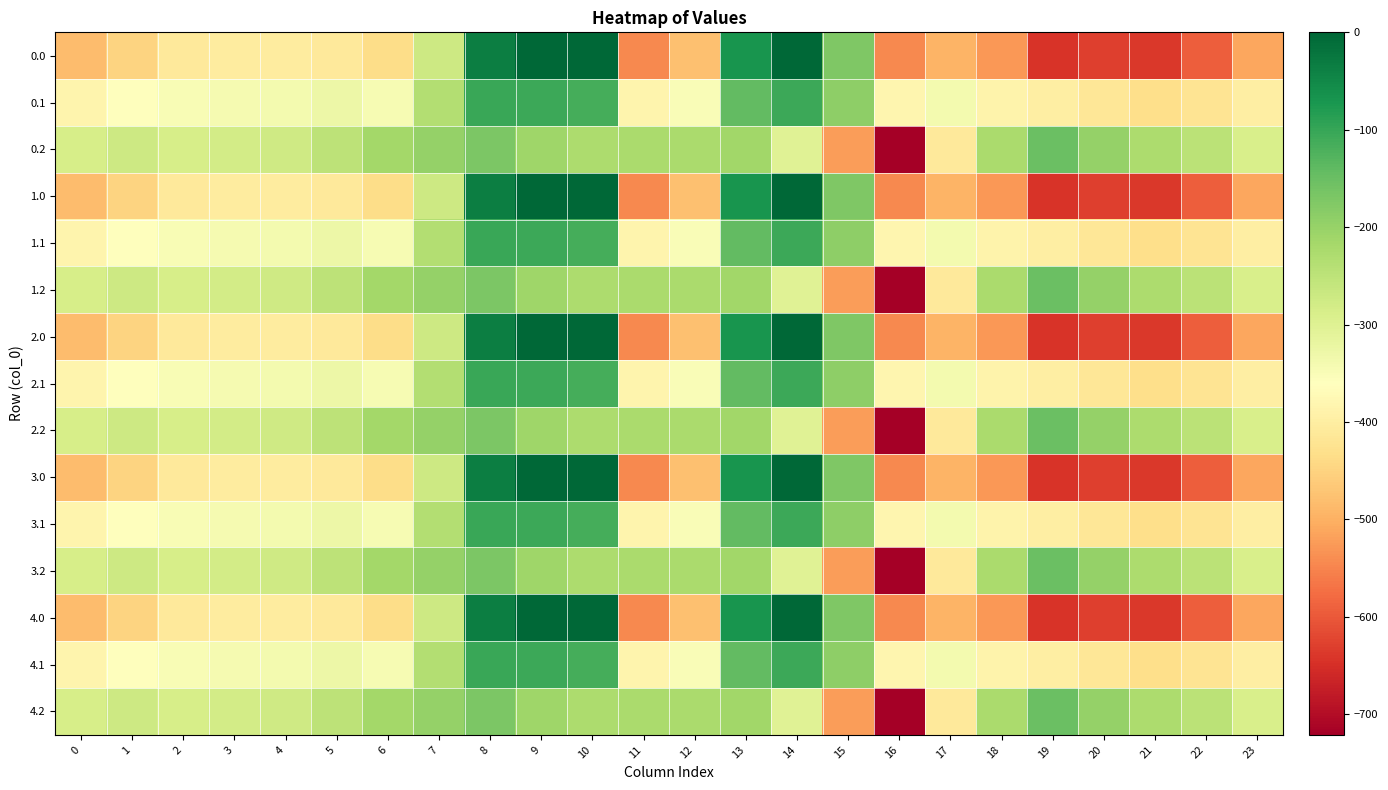

Between 7 and 6, which is larger?

7